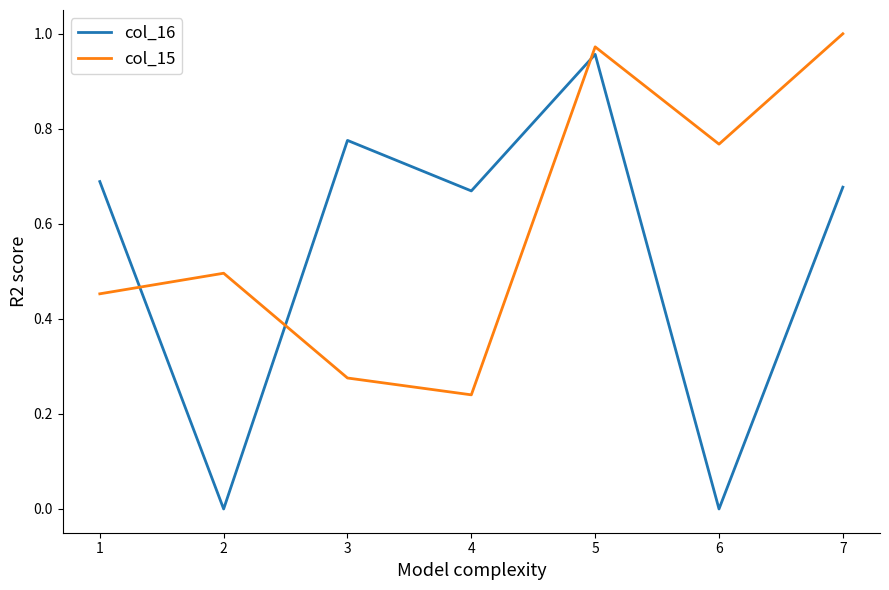

At which label does col_15 reach its peak?

7